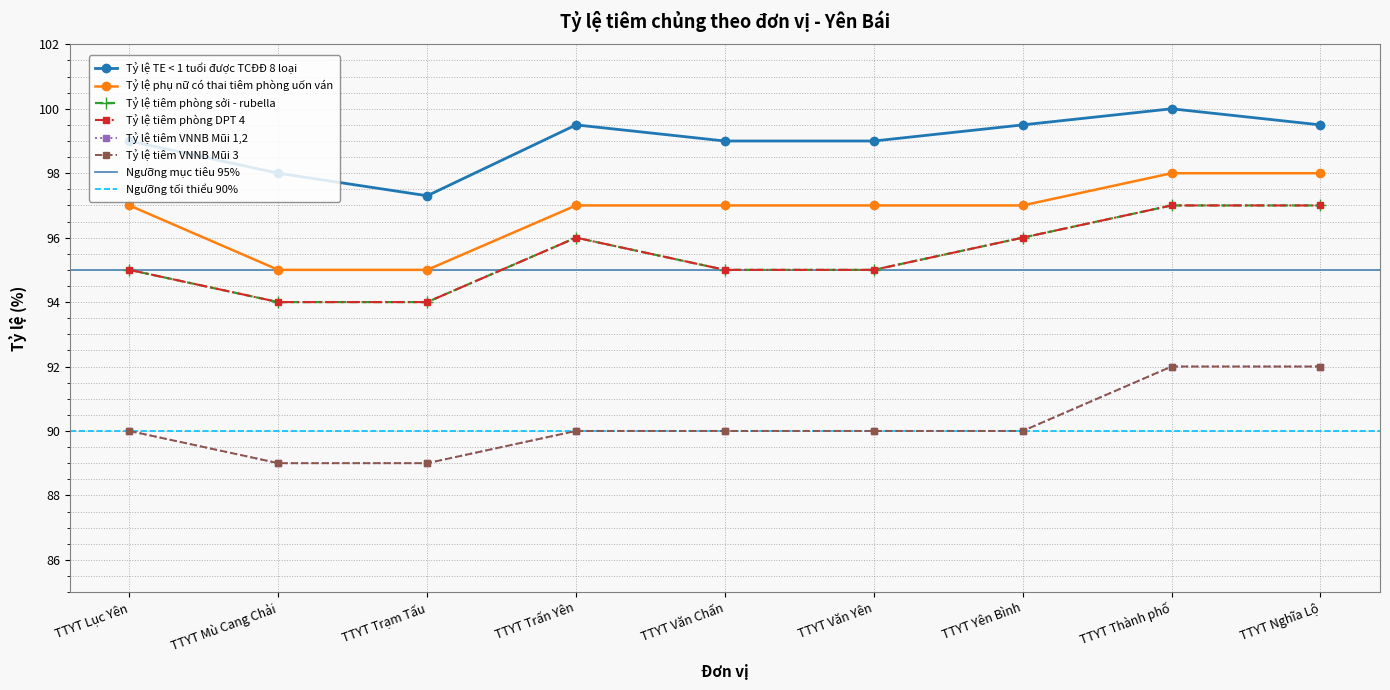

Where is the first local maximum for Tỷ lệ tiêm phòng sởi - rubella?

TTYT Trấn Yên